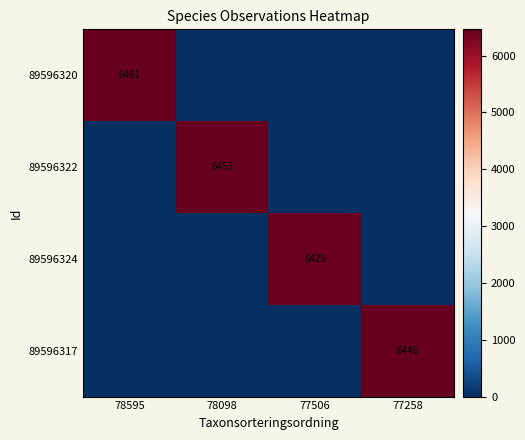

Is it true that 89596322 equals 8836 at 78098?

False